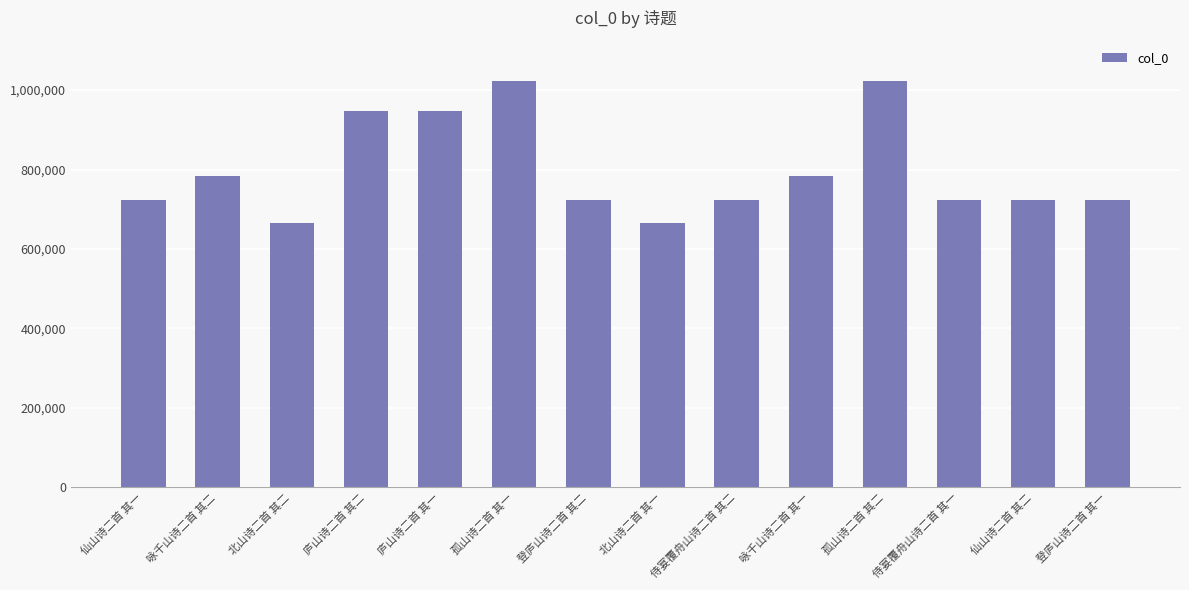

What value does the data have at 孤山诗二首 其一?

1022214